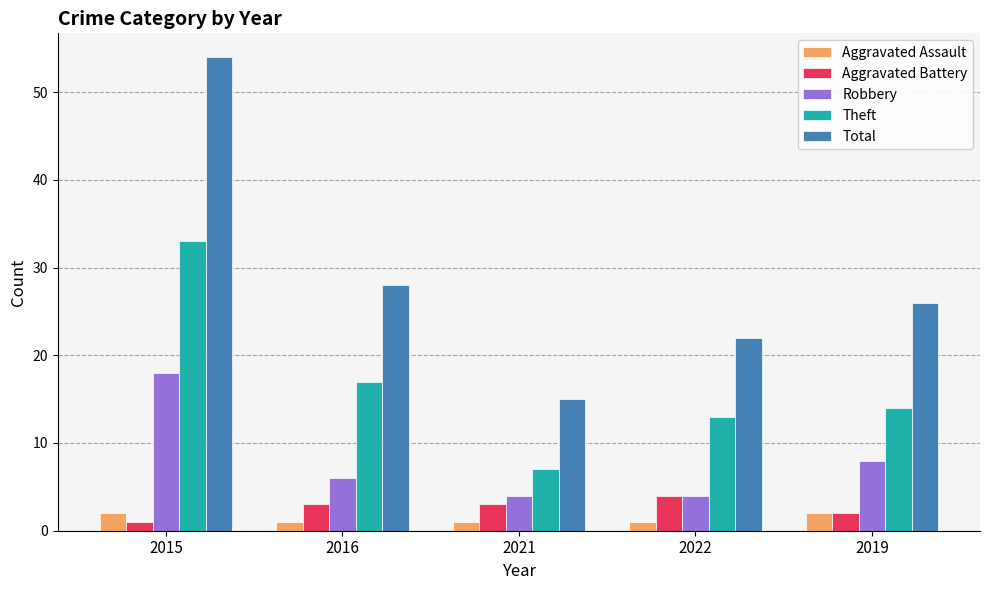

What is the difference between the maximum and minimum values in the Theft series?

26